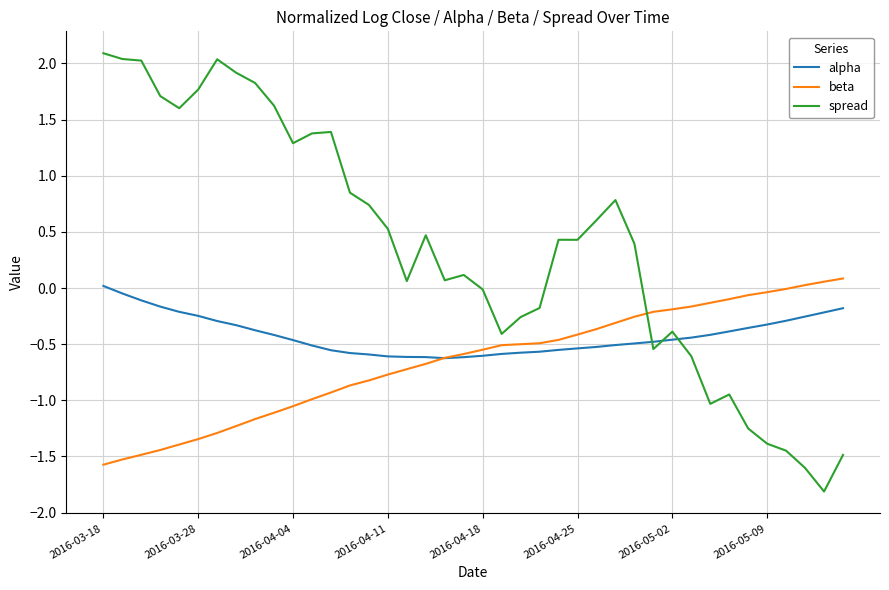

What is the greatest value displayed?

2.1